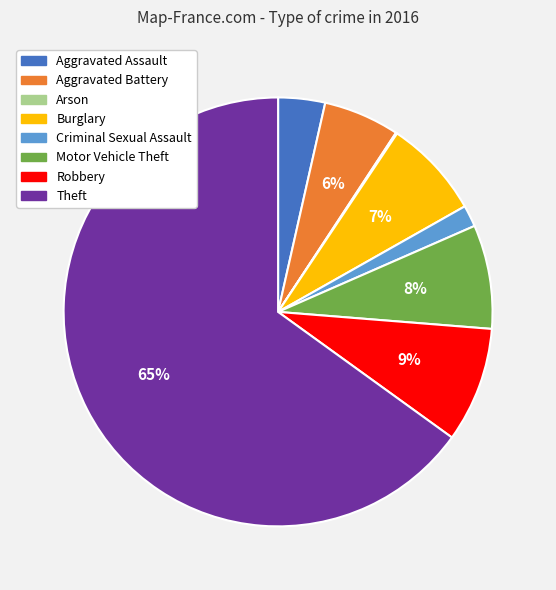

What is the majority slice?

Theft